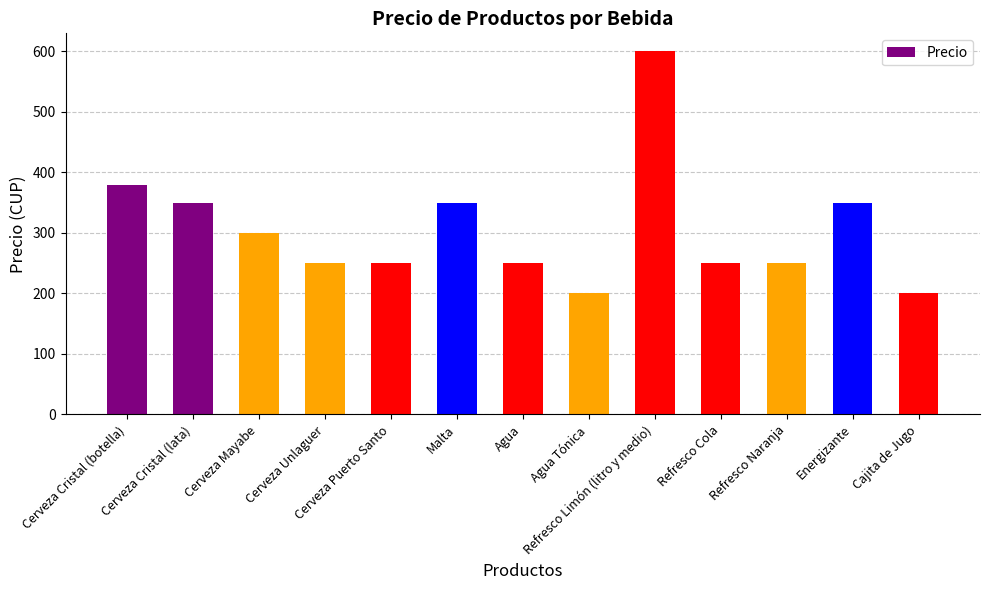

Does the chart contain stacked bars?

No